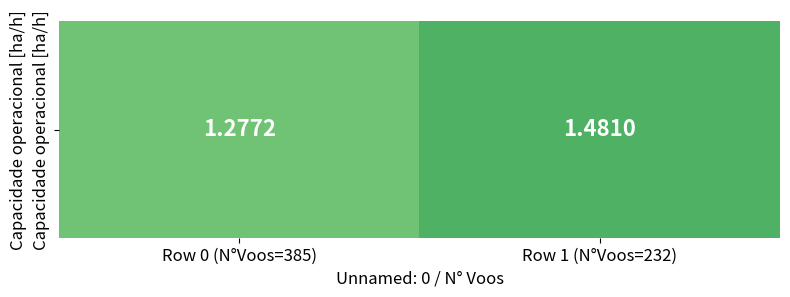

Reading right to left, extract all data points from this chart.

1.5	1.3